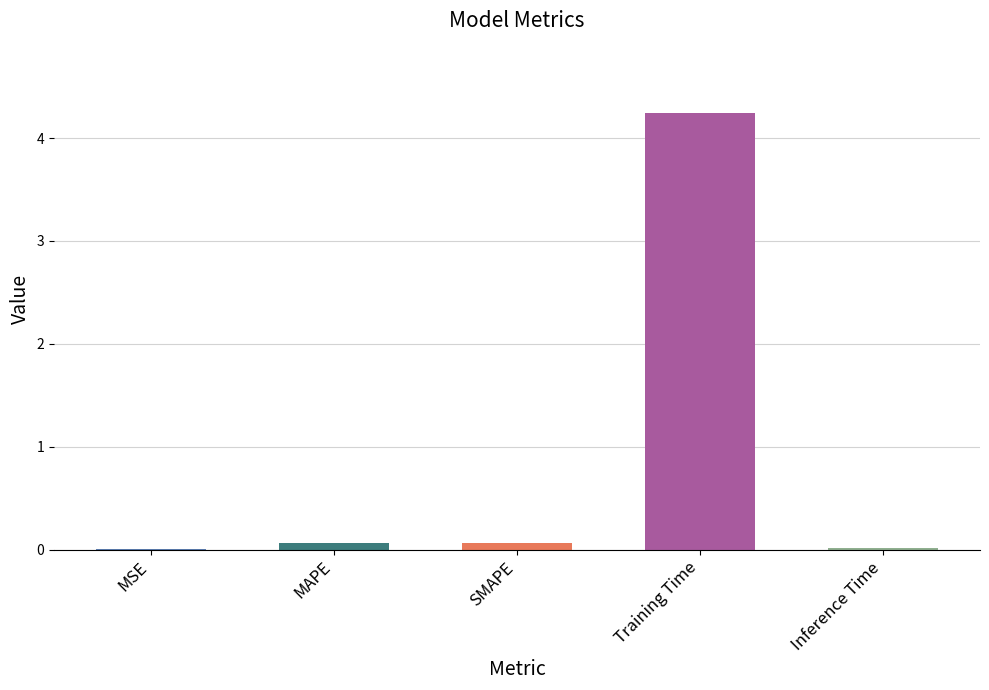

Are the bars grouped side by side (vs. stacked)?

No